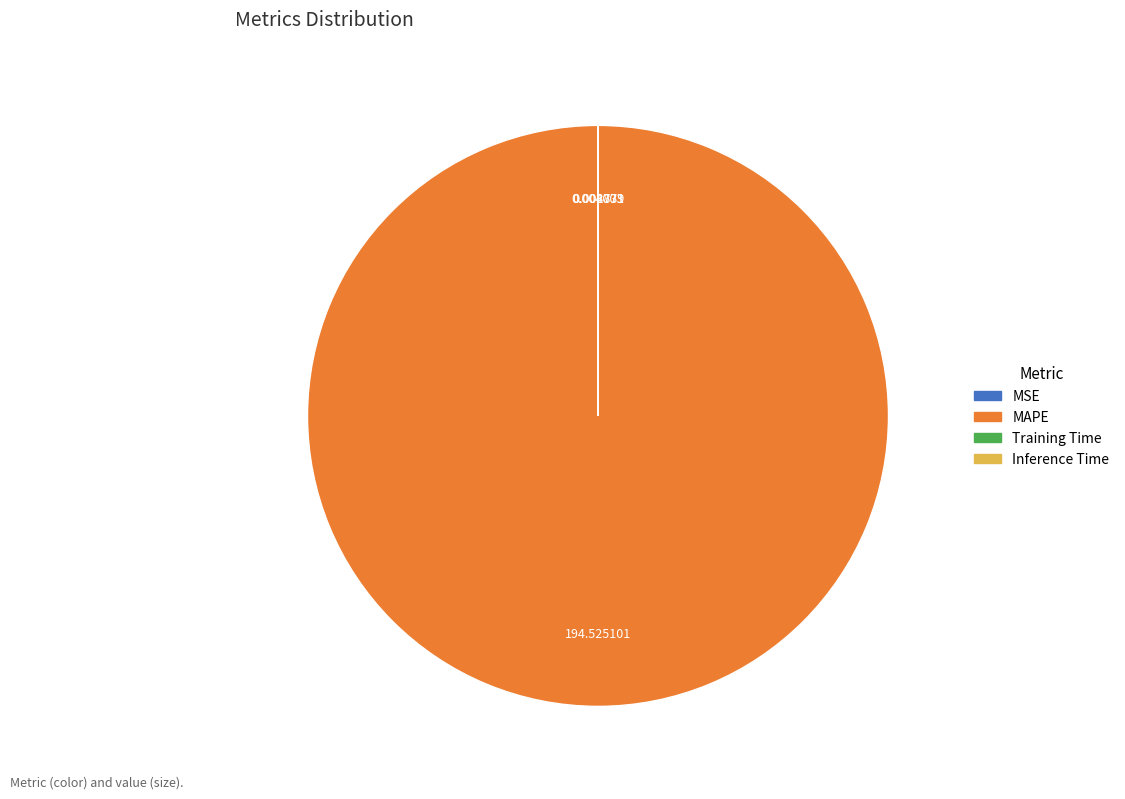

Which category accounts for the majority?

MAPE